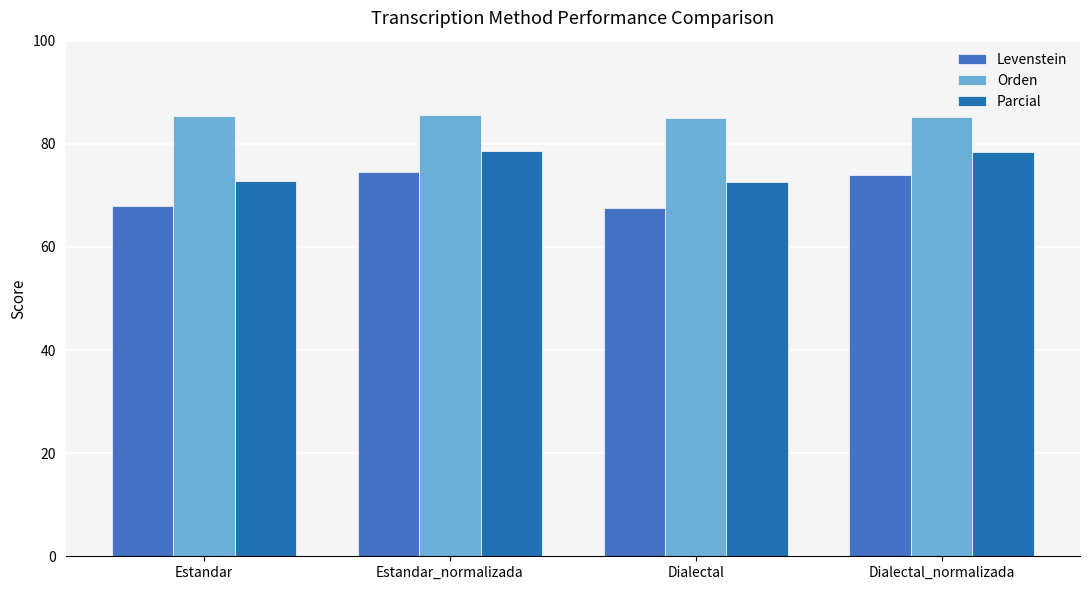

Where is Orden nearest to the value 85?

Dialectal